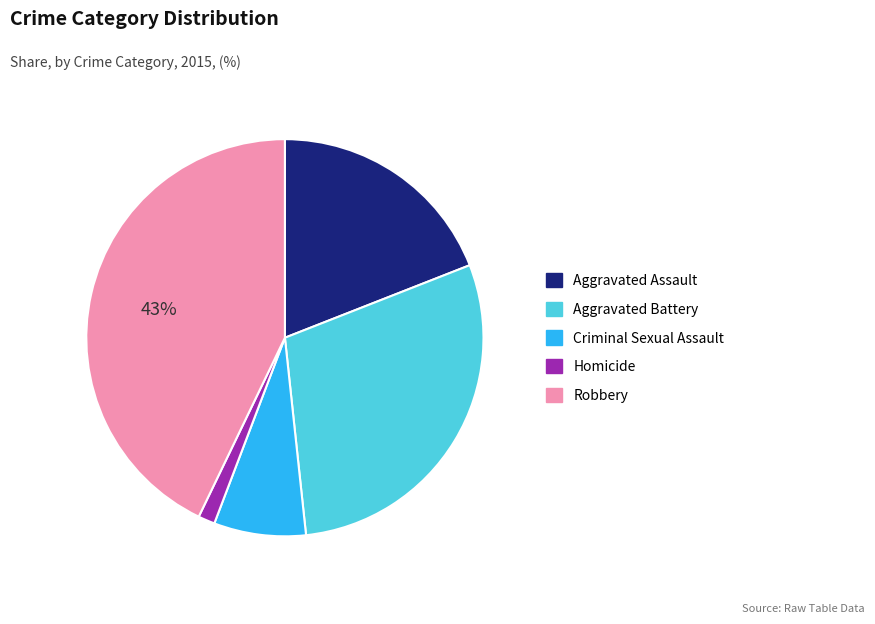

Which slice is the smallest?

Homicide